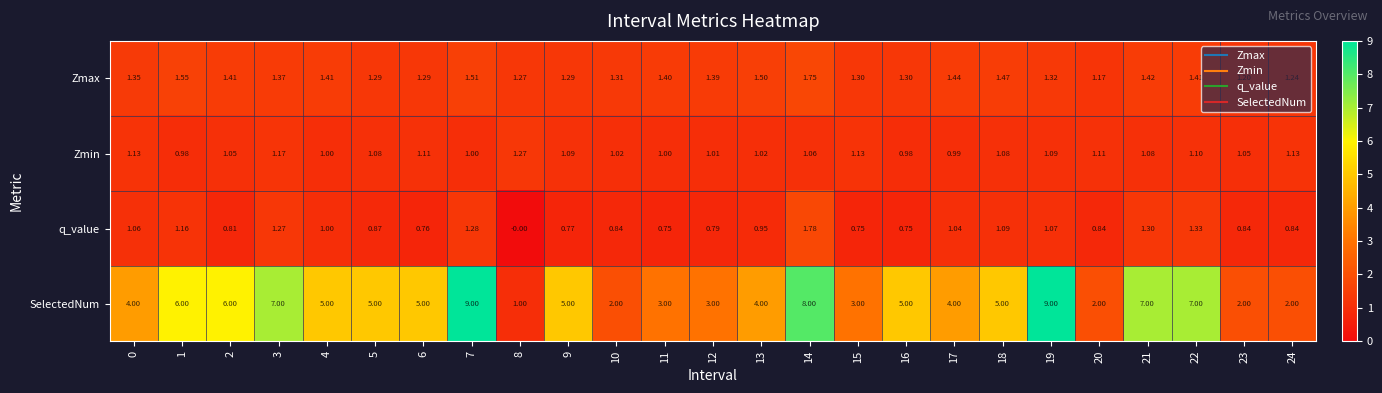

Which series has the largest total across all categories?

SelectedNum